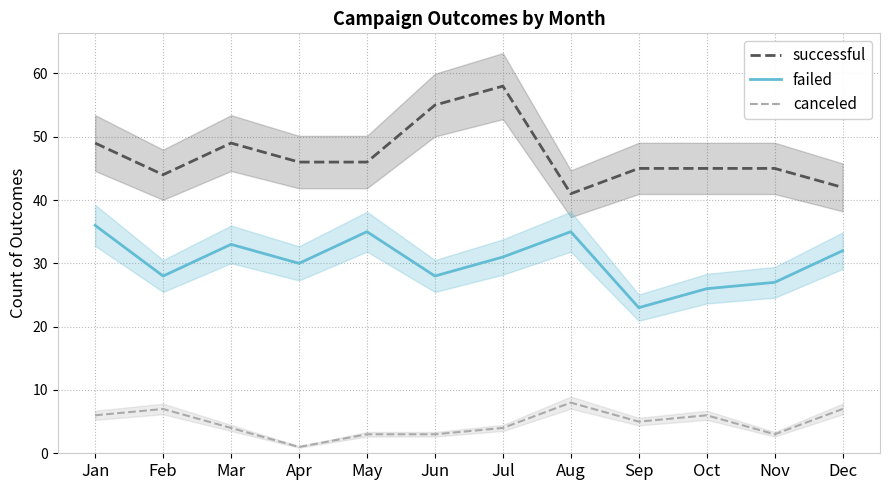

Is the value of canceled at Apr greater than the value of successful at Feb?

No